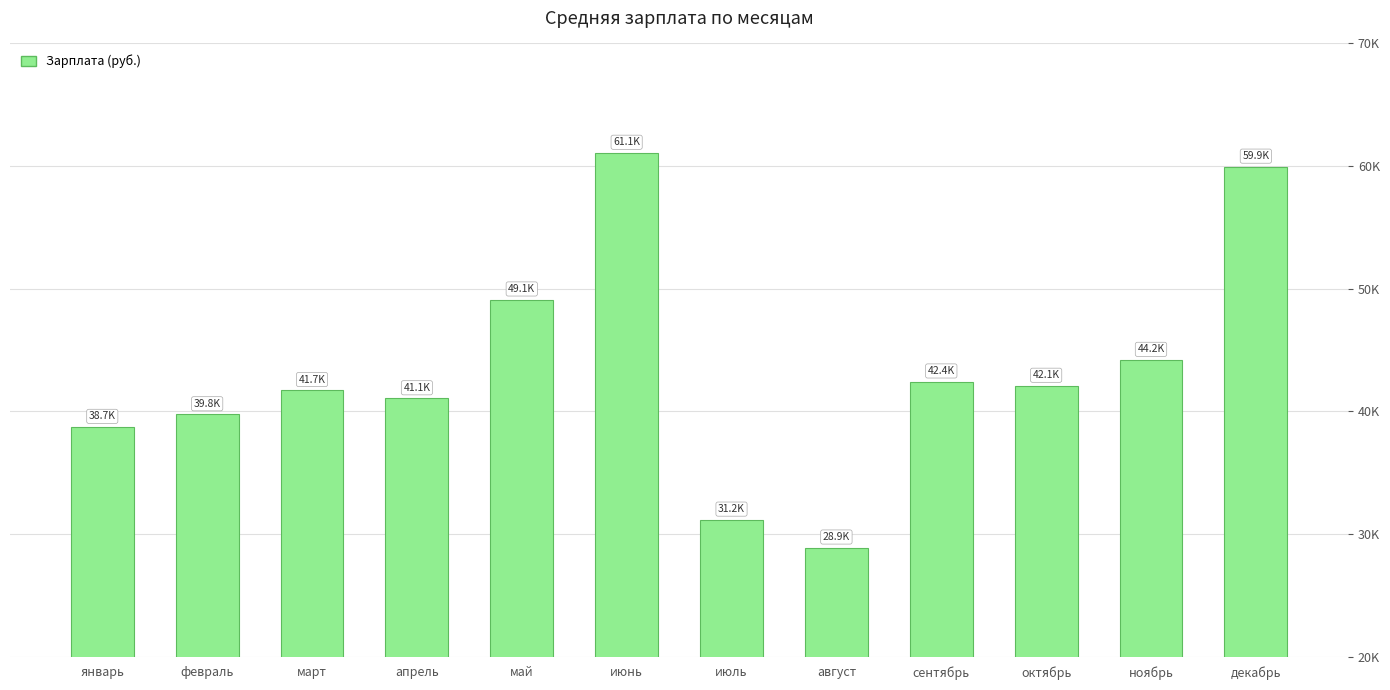

List the labels in order of value, smallest first.

август, июль, январь, февраль, апрель, март, октябрь, сентябрь, ноябрь, май, декабрь, июнь